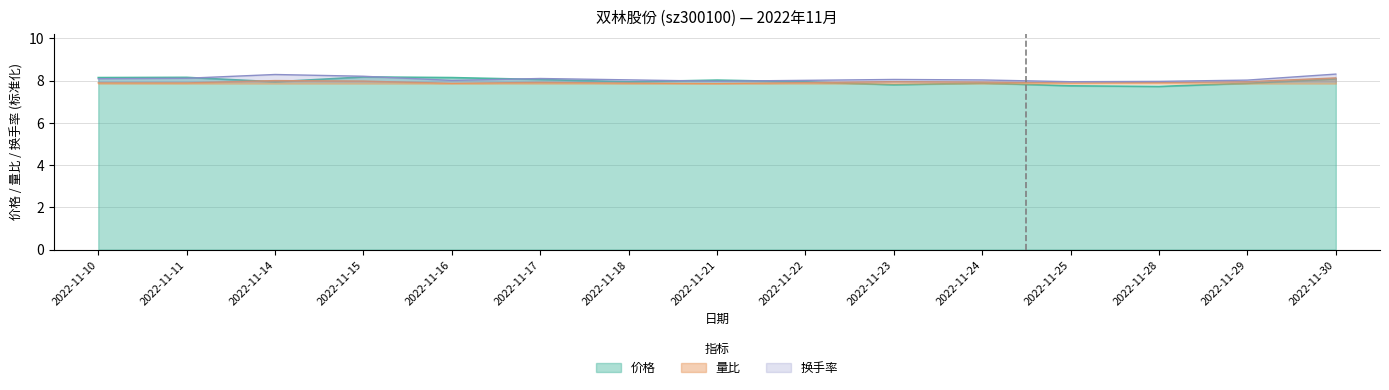

Between 2022-11-28 and 2022-11-24, which is larger?

2022-11-24